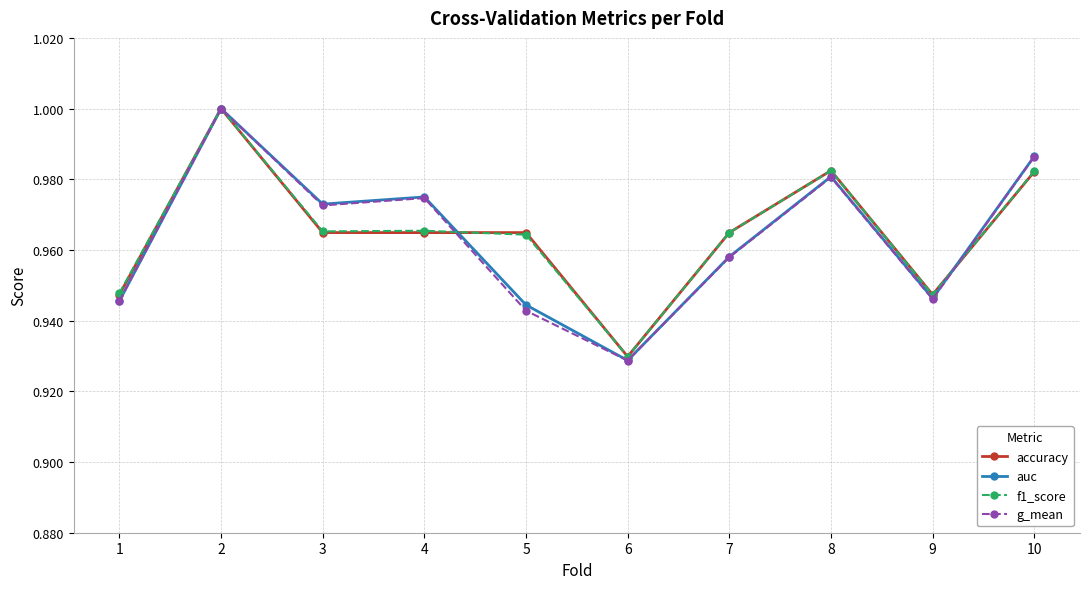

What are all the series names shown in the legend?

accuracy, auc, f1_score, g_mean